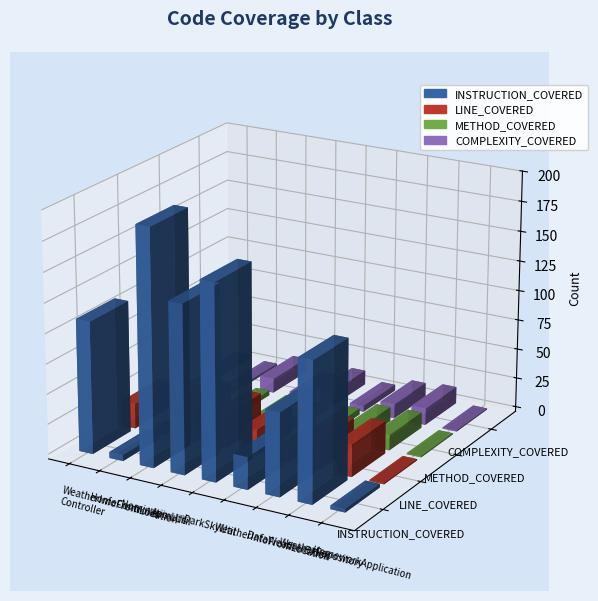

What is the label of the 3rd bar from the right?

DataWeatherBlock